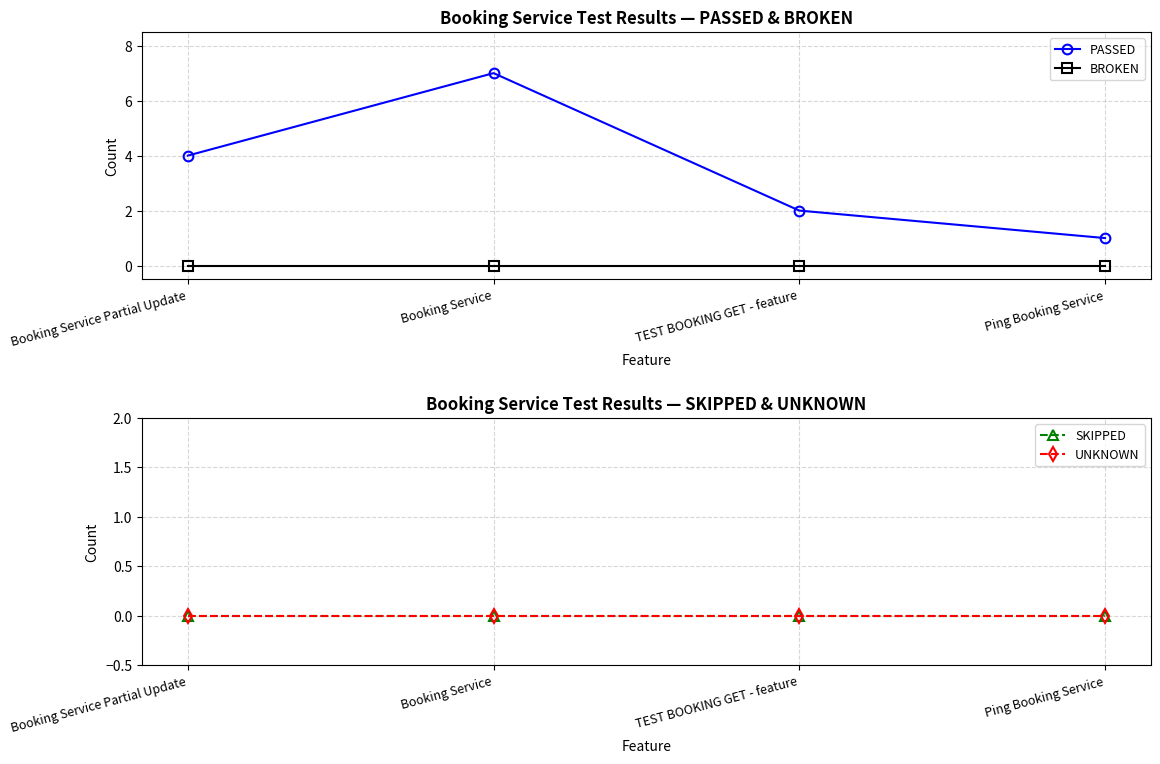

Which series has the largest range (max minus min)?

PASSED